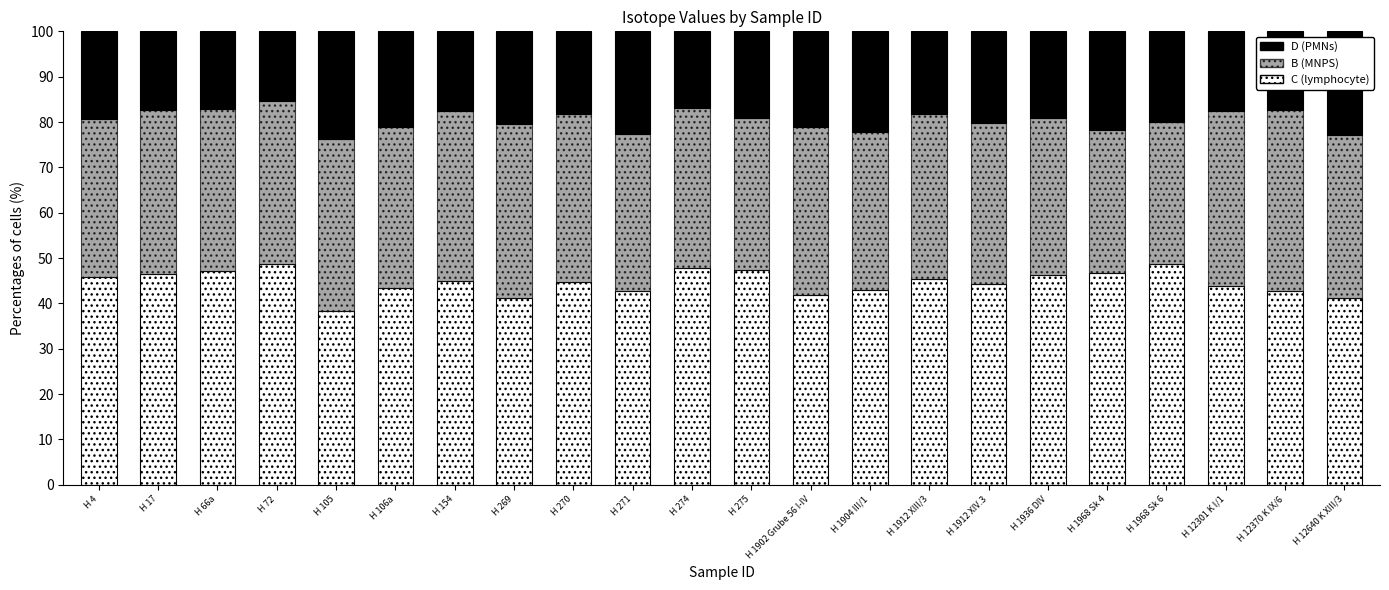

What is the total value across all series at H 105?

100.0